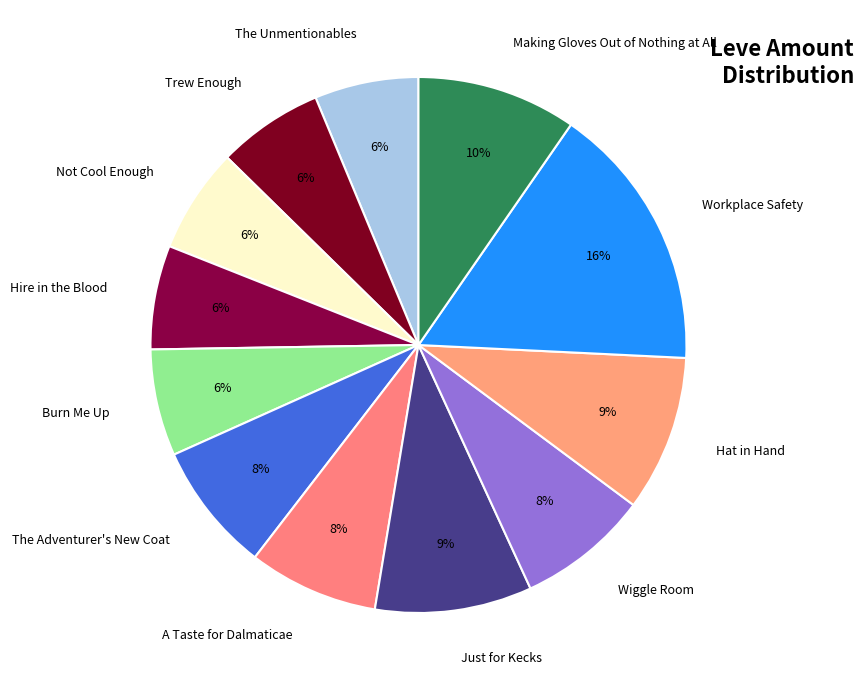

What percentage is the Wiggle Room slice, to the nearest percent?

8%